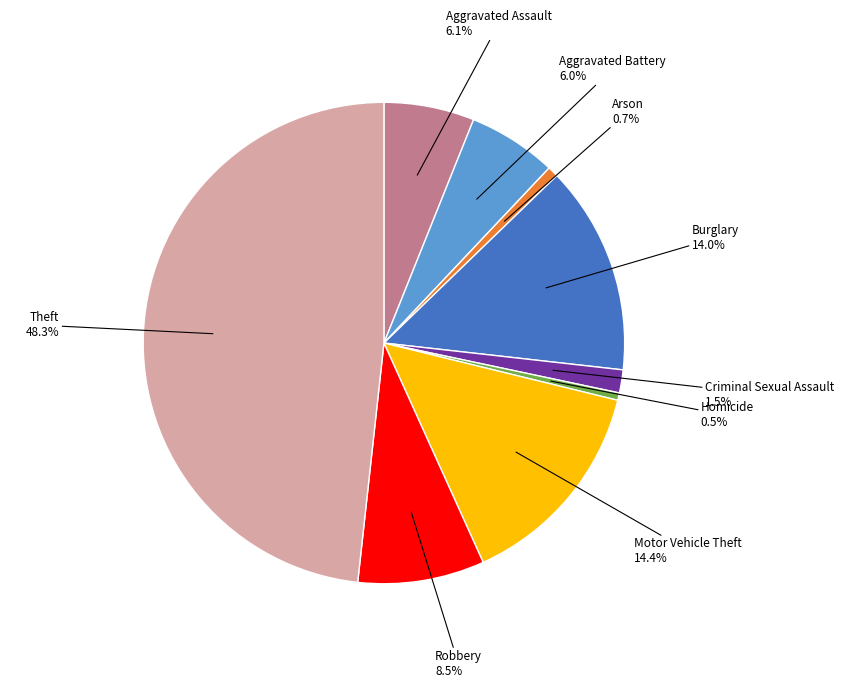

Is there a majority slice in this chart?

No